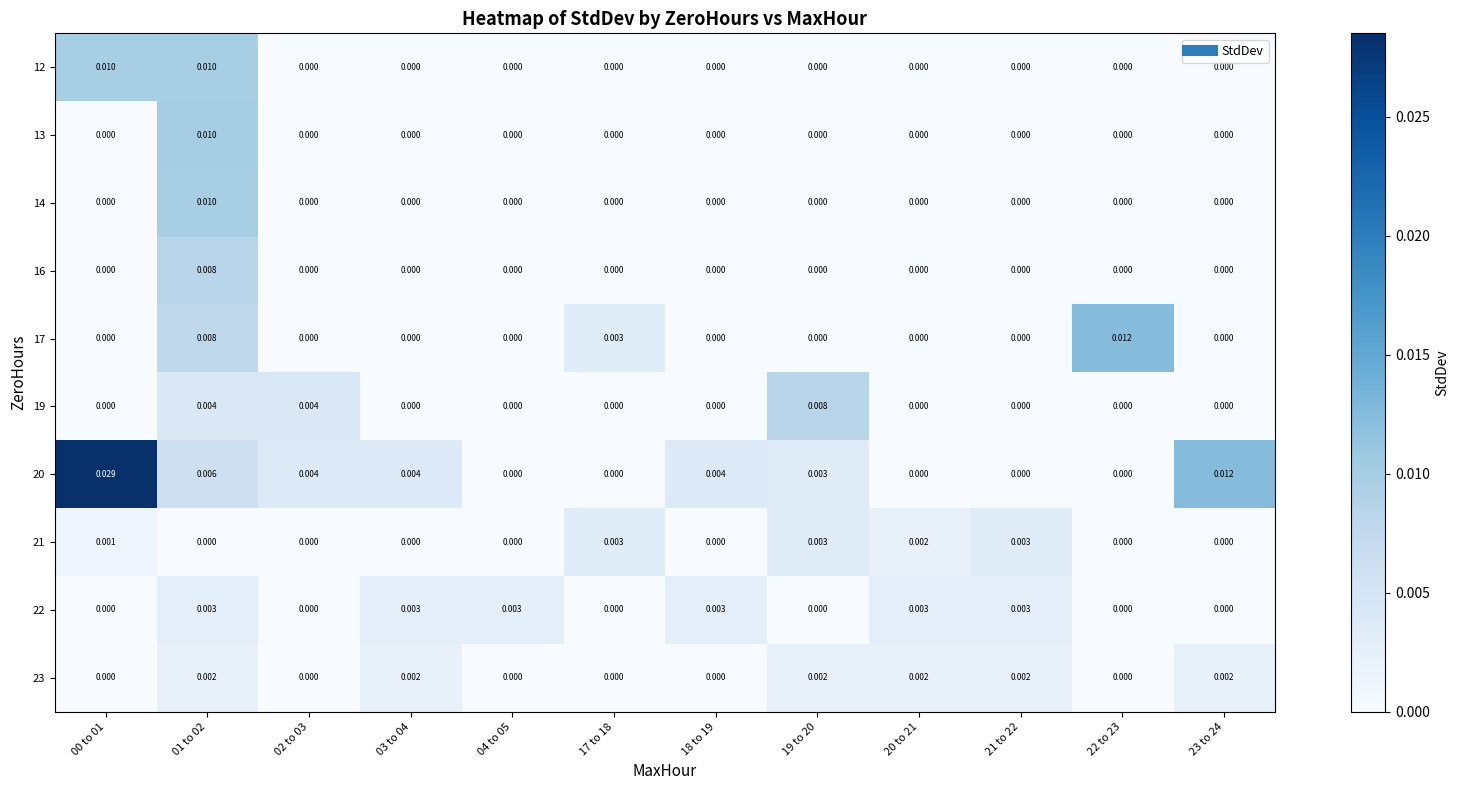

Is the value of 12 at 23 to 24 greater than the value of 21 at 00 to 01?

No